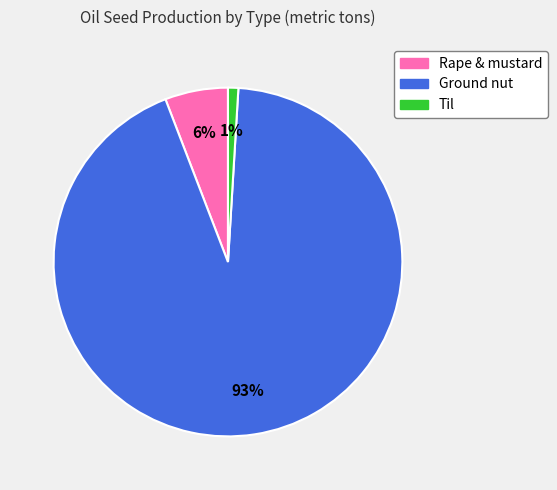

Which has a higher value, Til or Ground nut?

Ground nut